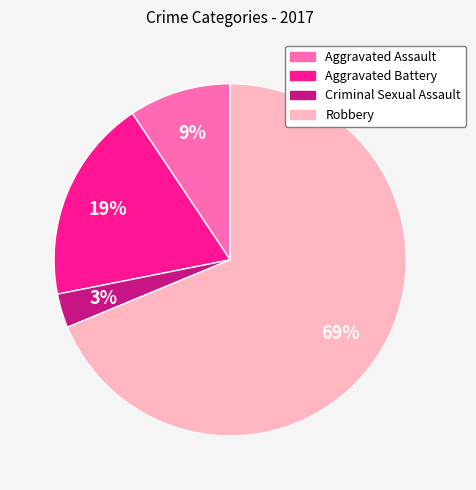

Is there any slice that represents more than half of the pie?

Yes